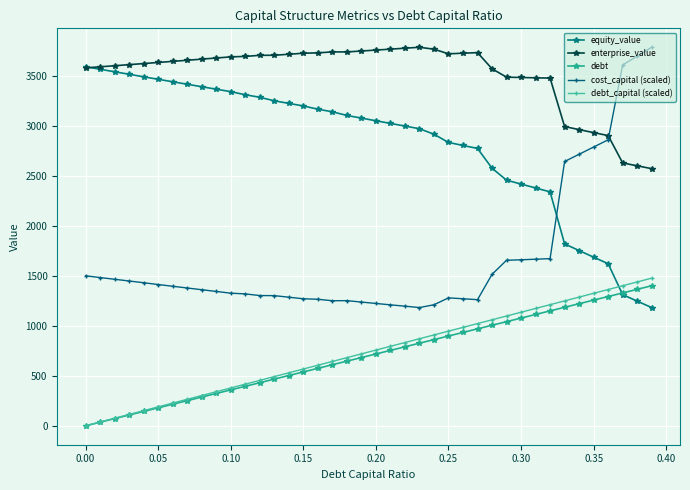

True or false: debt and enterprise_value cross at least once.

False